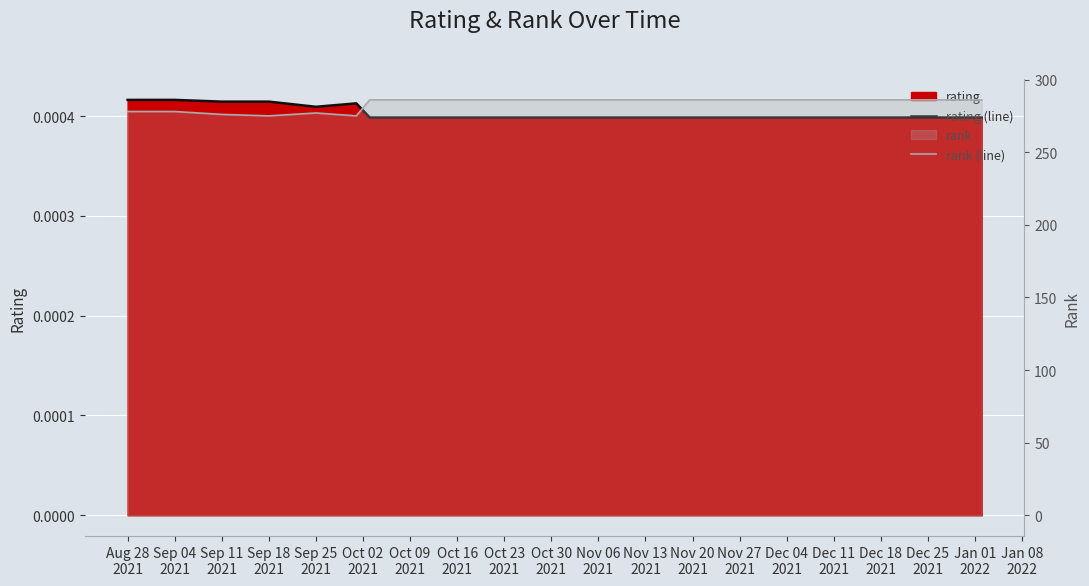

In rating (line), how many points are lower than both neighbors (excluding endpoints)?

1